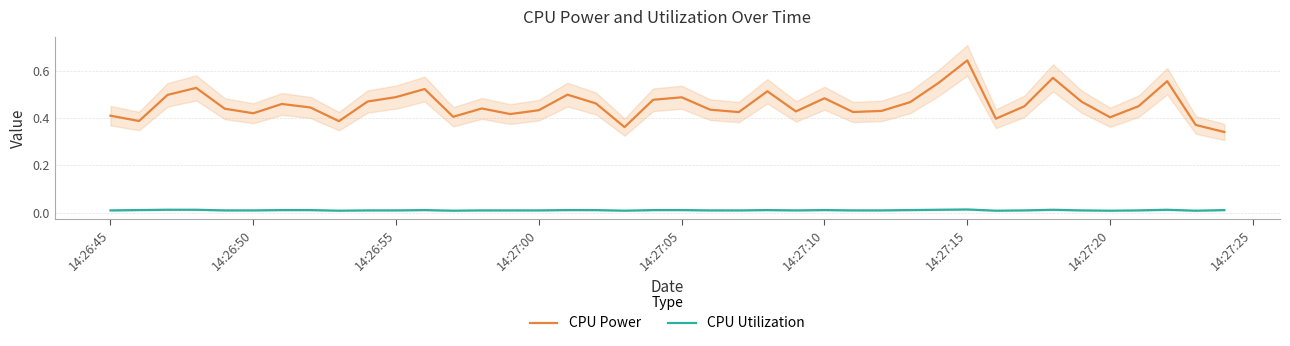

True or false: CPU Power and CPU Utilization cross at least once.

False